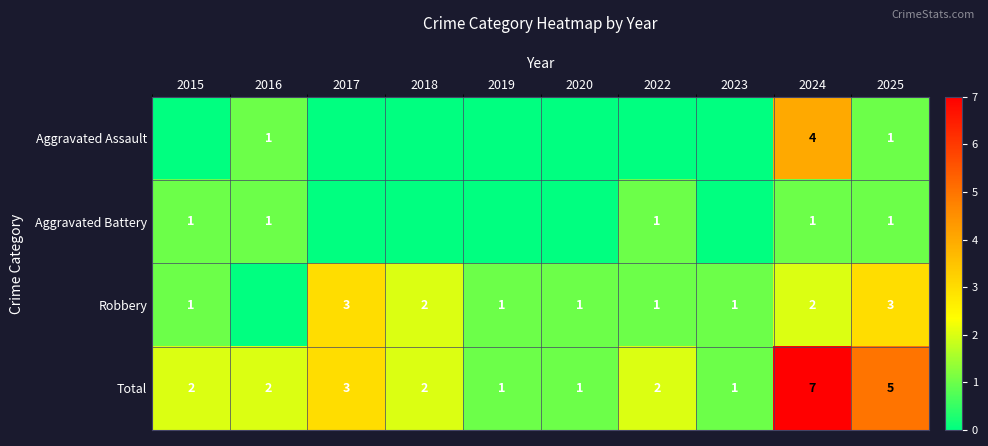

Where is Total nearest to the value 4?

2017